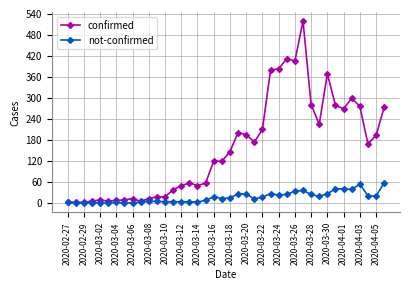

Count the number of data series in this chart.

2